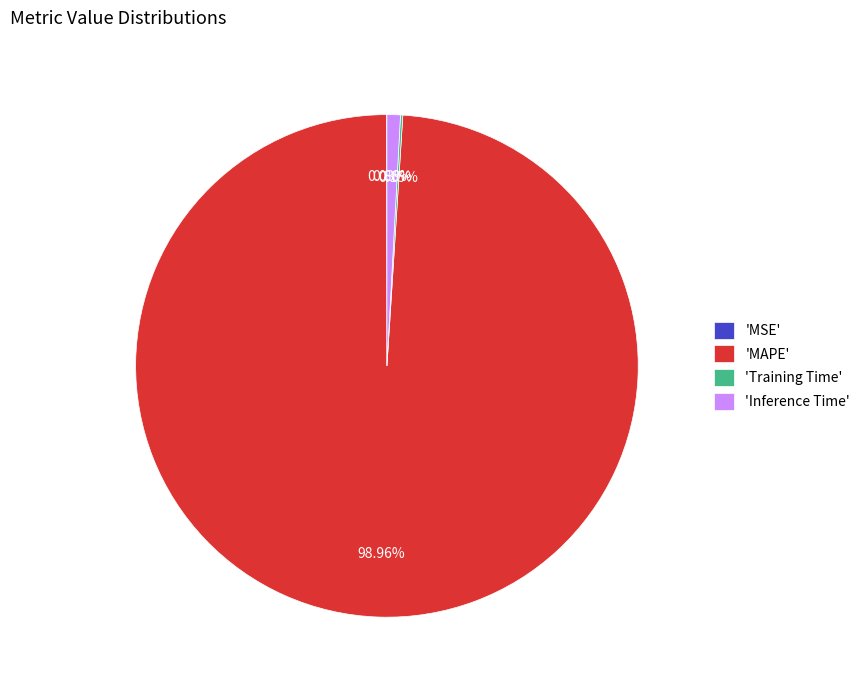

Which category has the biggest portion of the pie?

'MAPE'